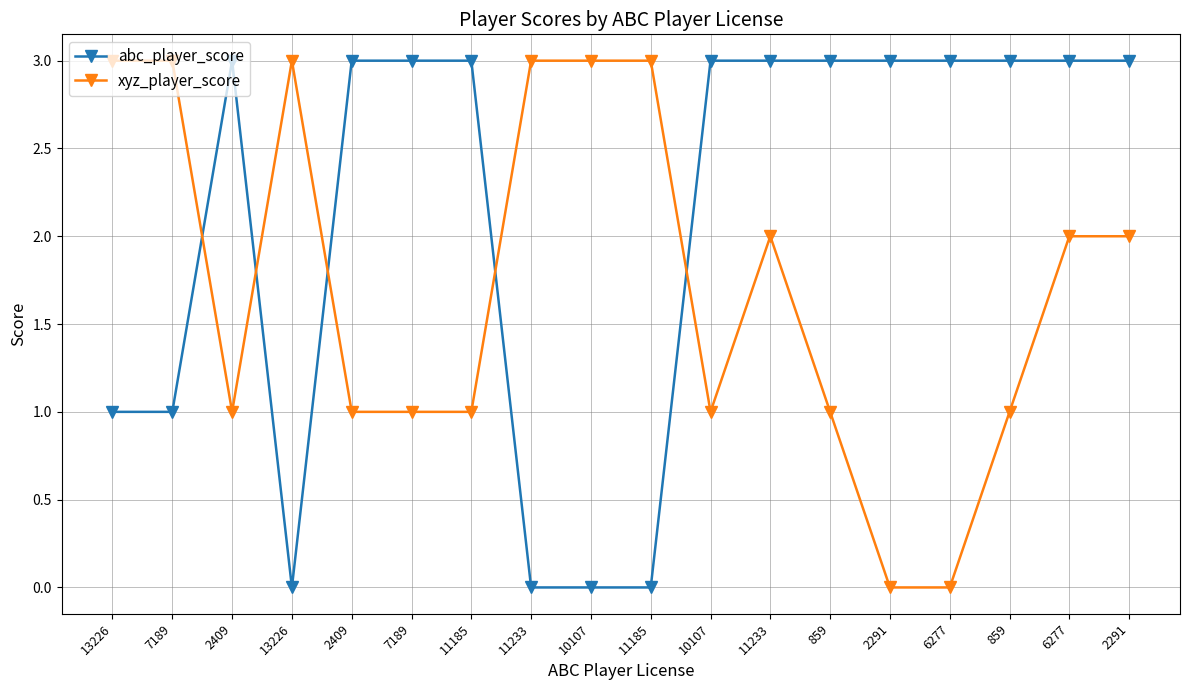

What are all the series names shown in the legend?

abc_player_score, xyz_player_score